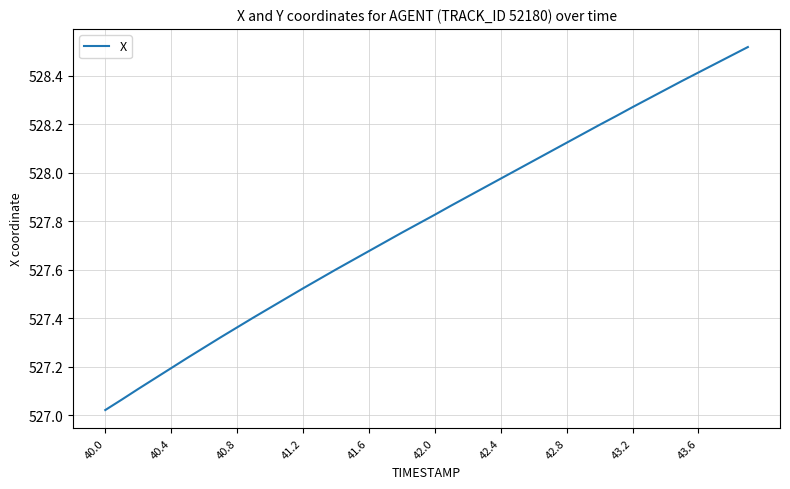

Does the chart display data point markers on the line(s)?

No